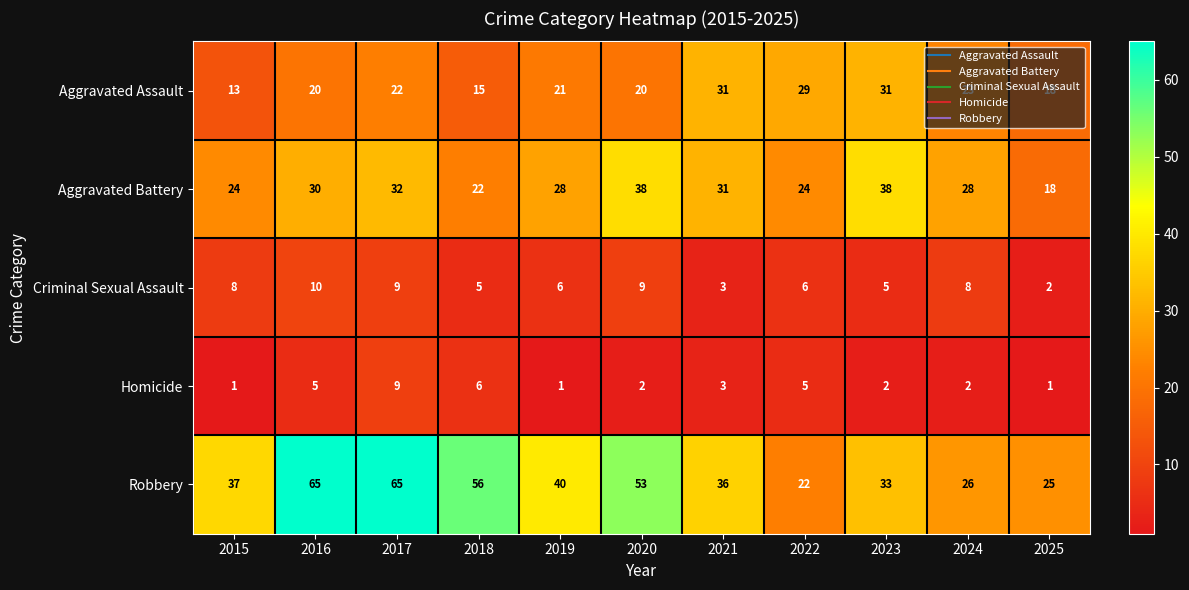

What is the difference between the Aggravated Battery values at 2022 and 2025?

6